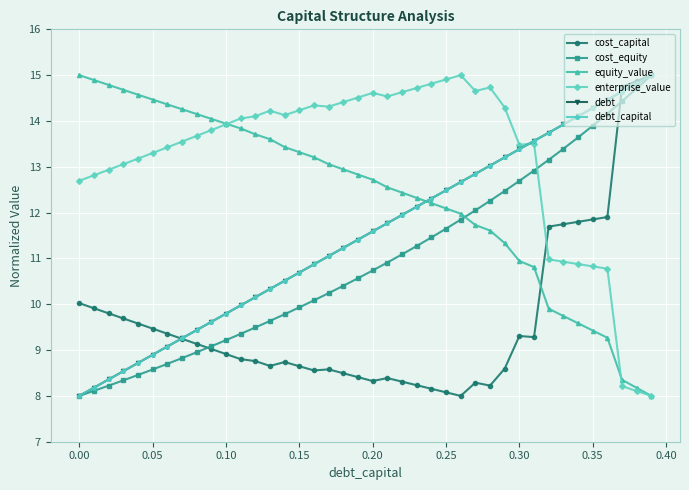

Which series has the largest range (max minus min)?

cost_capital